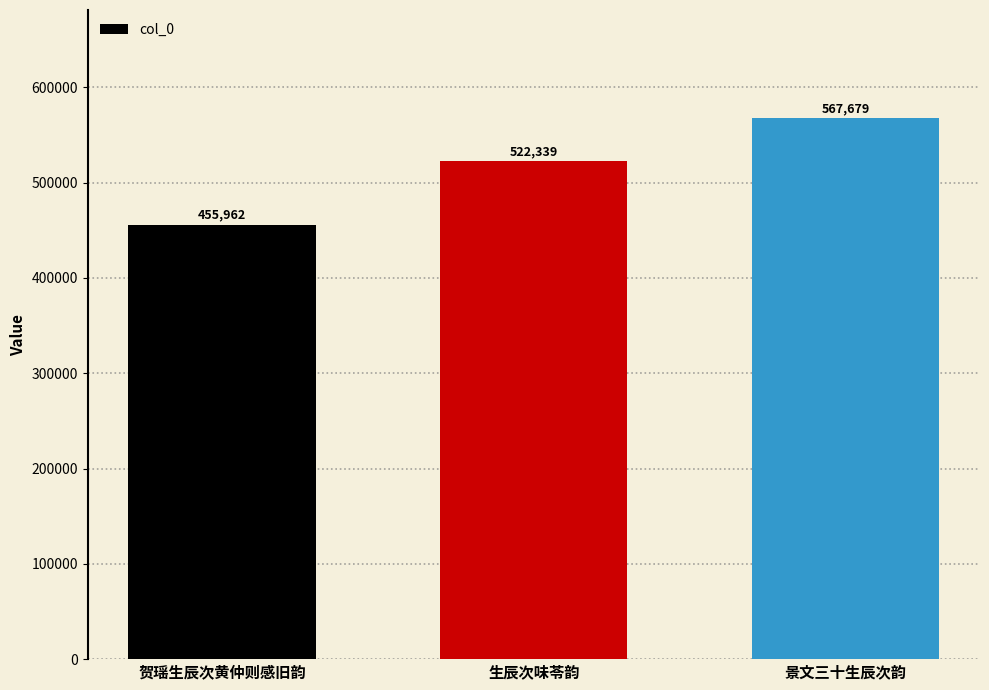

What is the label of the 2nd bar from the left?

生辰次味苓韵